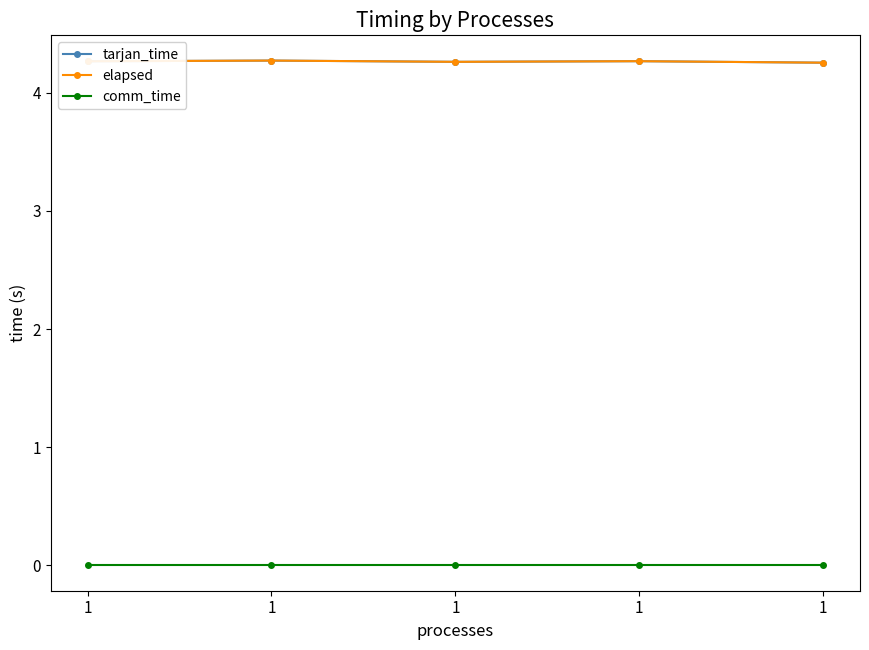

In tarjan_time, how many points are lower than both neighbors (excluding endpoints)?

1